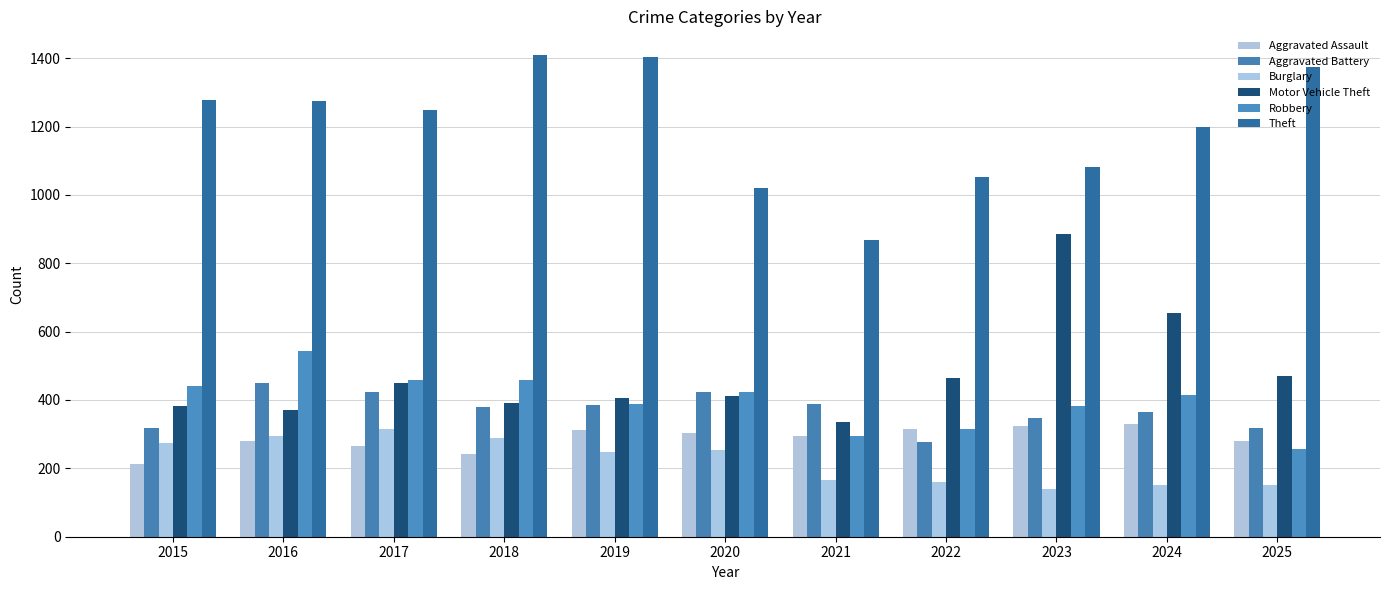

Are the bars grouped side by side (vs. stacked)?

Yes